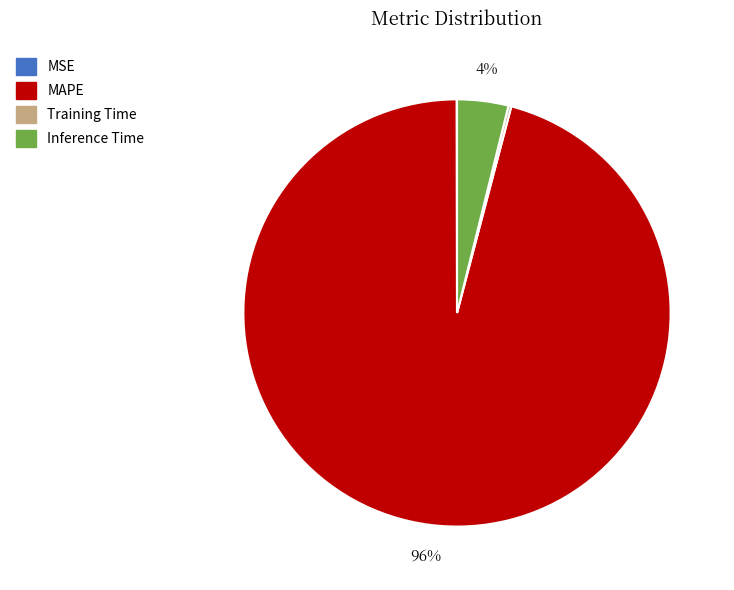

Which slice is the largest?

MAPE